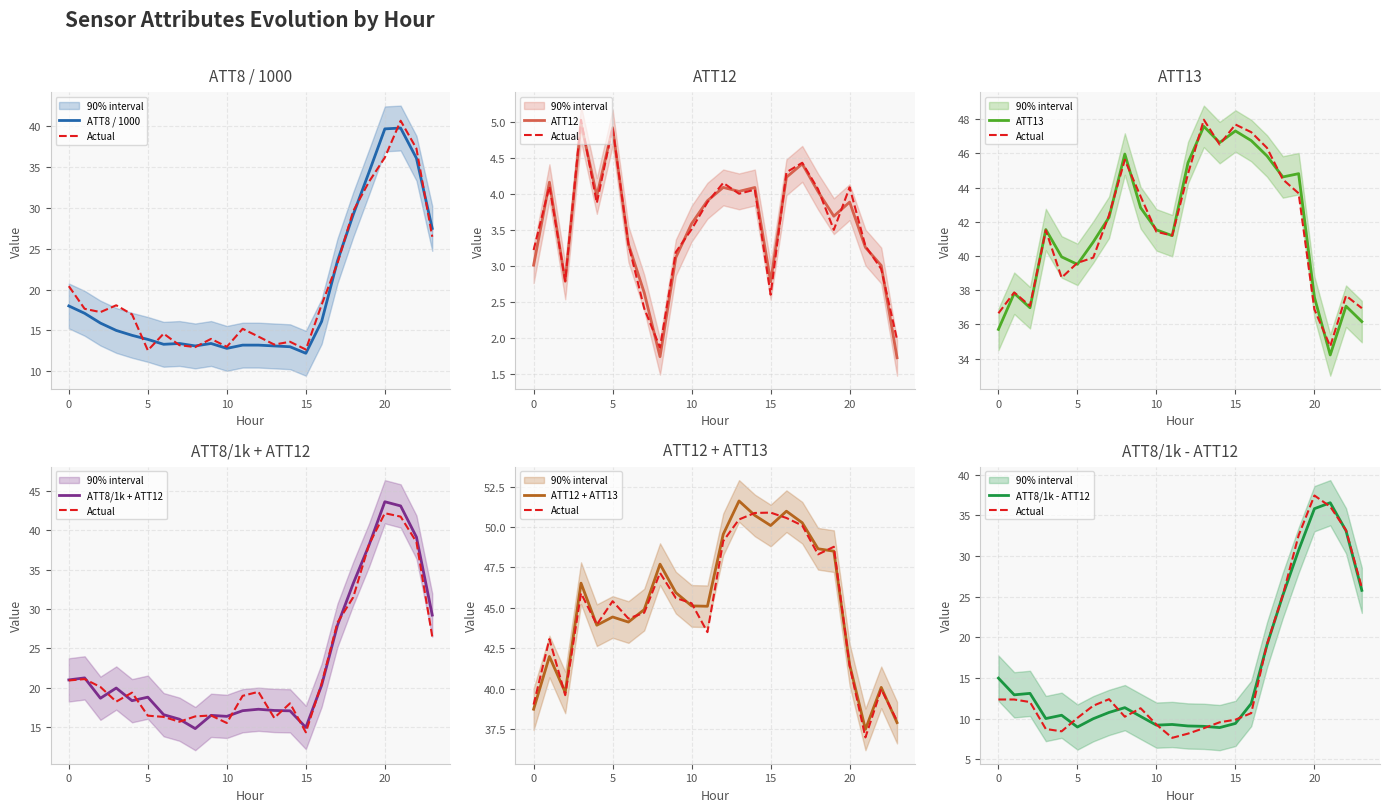

How many data points in ATT8 are above 15?

11